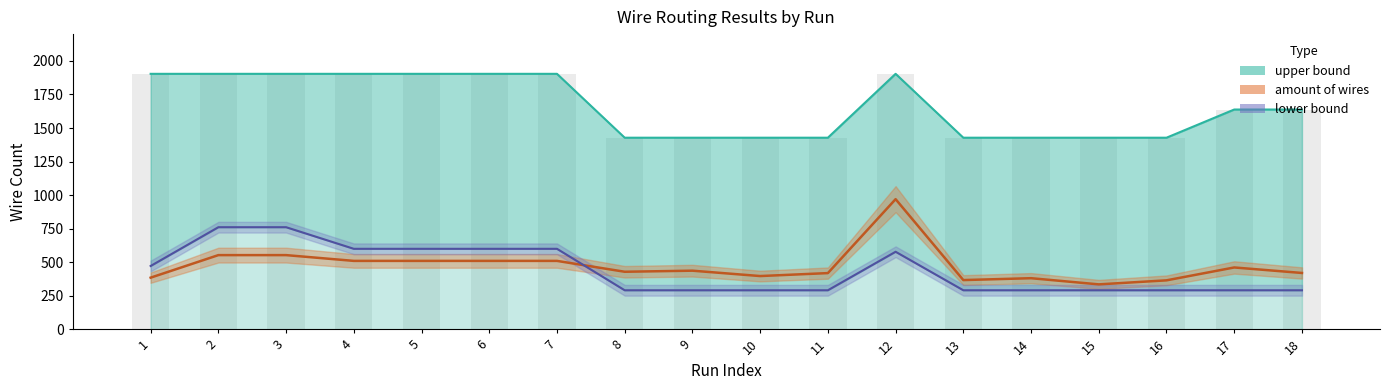

Reading right to left, what are all the values shown in this chart?

upper bound: 18=1638	17=1638	16=1428	15=1428	14=1428	13=1428	12=1904	11=1428	10=1428	9=1428	8=1428	7=1904	6=1904	5=1904	4=1904	3=1904	2=1904	1=1904
amount of wires: 18=420	17=461	16=365	15=335	14=381	13=367	12=970	11=419	10=397	9=437	8=429	7=510	6=510	5=510	4=510	3=553	2=553	1=385
lower bound: 18=291	17=291	16=291	15=291	14=291	13=291	12=578	11=291	10=291	9=291	8=291	7=600	6=600	5=600	4=600	3=761	2=761	1=472